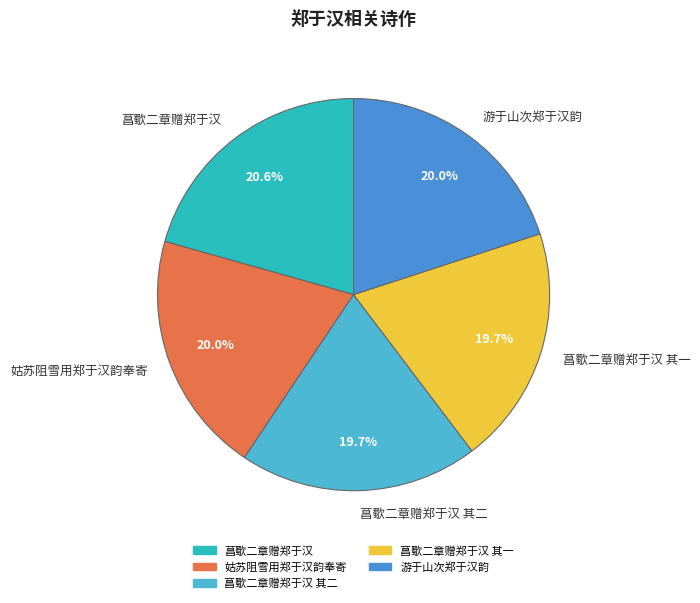

What is the largest slice in the pie chart?

菖歜二章赠郑于汉